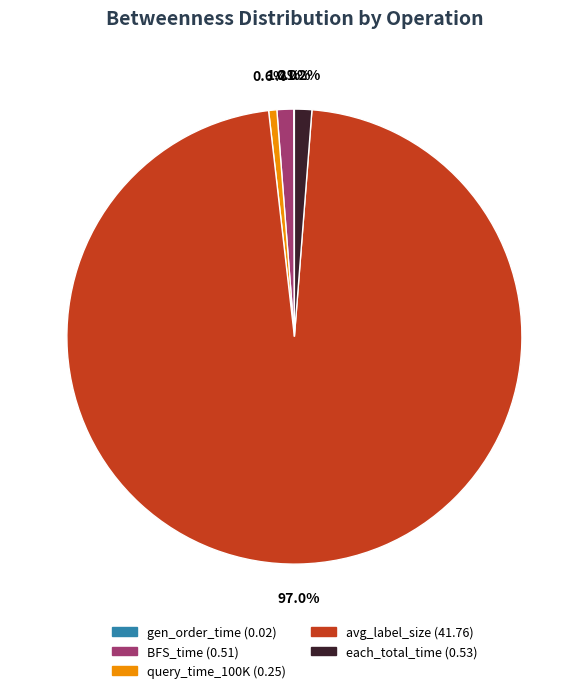

Which slice is the largest?

avg_label_size